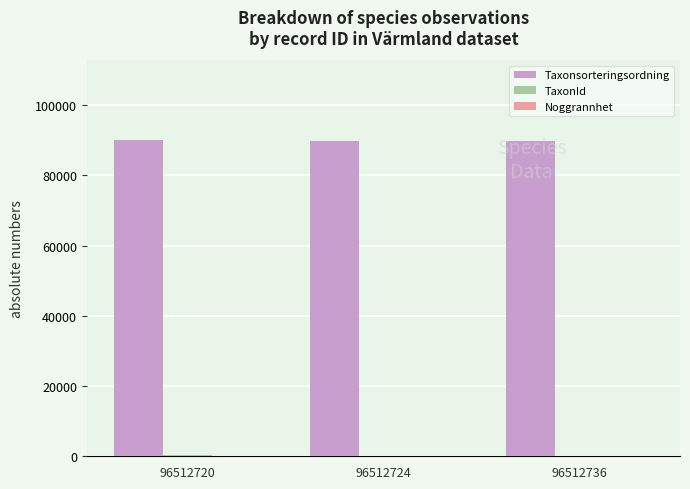

Count the Taxonsorteringsordning values in the range 89652 to 90138.

3